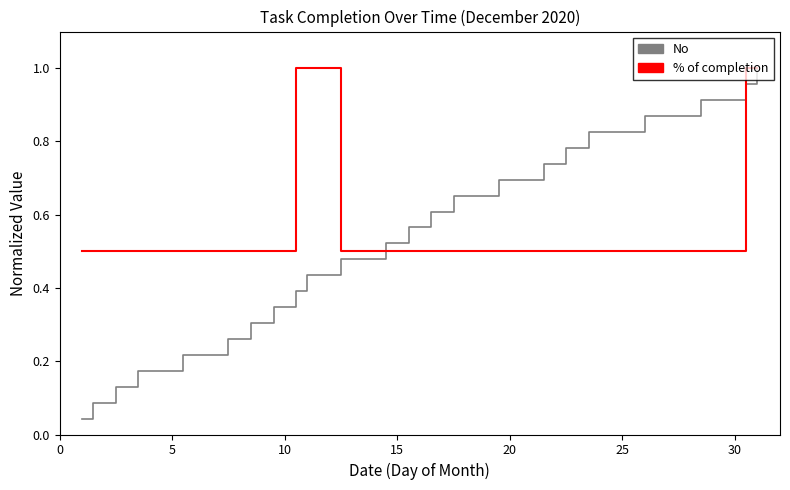

What is the label of the 9th point from the right?

15